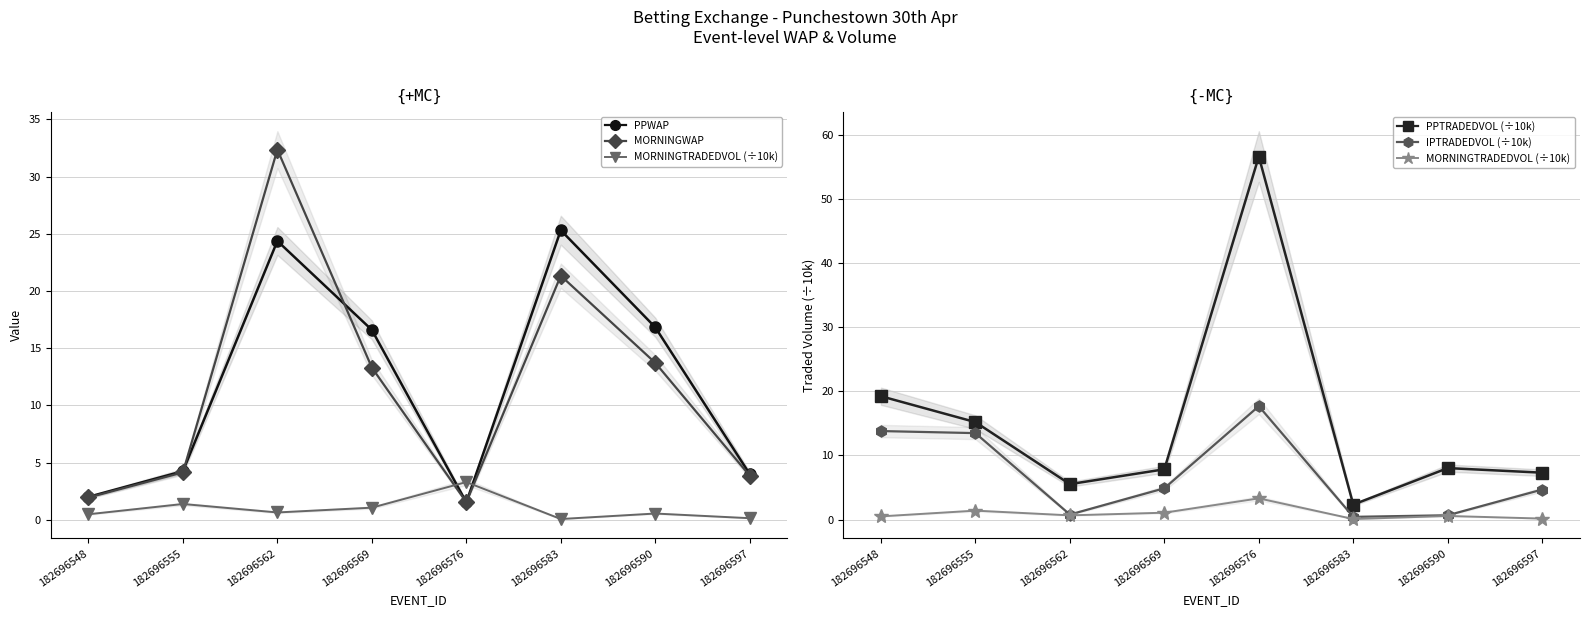

What is the value of the PPTRADEDVOL (÷10k) point at the 1st from the left?

19.3